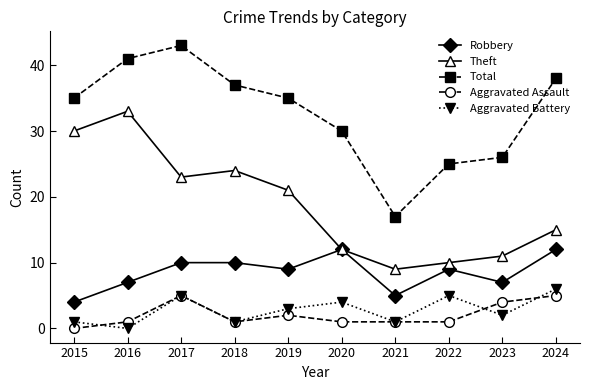

At which label is Aggravated Battery closest to 3?

2019